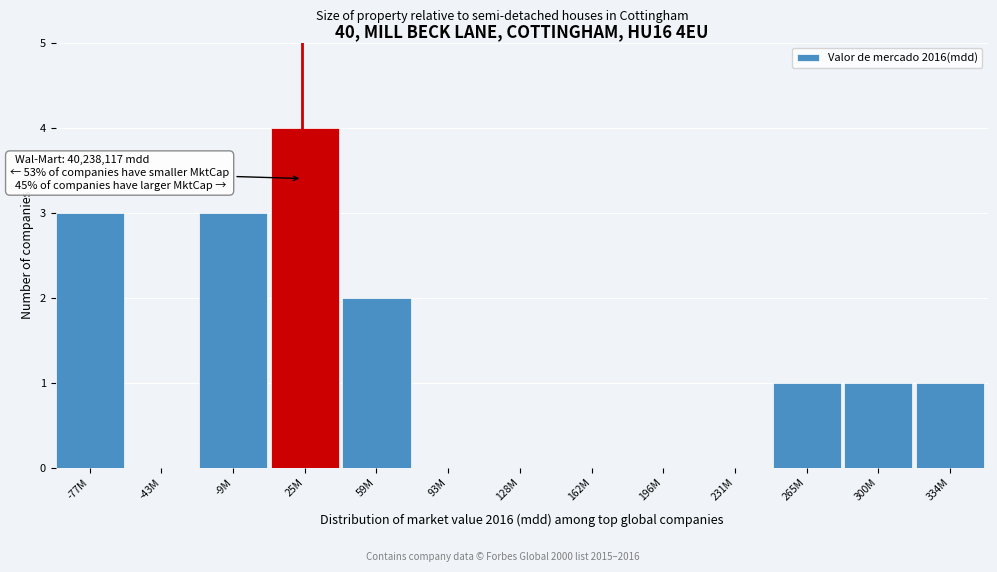

Reading left to right, transcribe all the data shown in this chart.

-77M=3	-43M=0	-9M=3	25M=4	59M=2	93M=0	128M=0	162M=0	196M=0	231M=0	265M=1	300M=1	334M=1